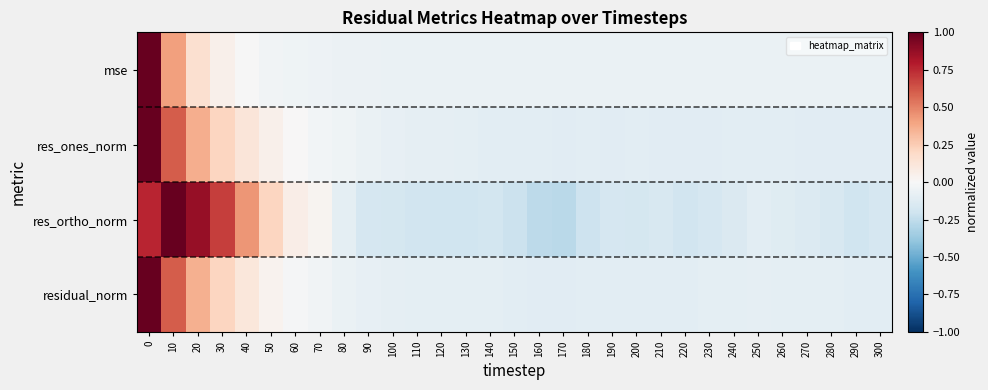

Rank the series at 120 from highest to lowest value.

mse, res_ones_norm, residual_norm, res_ortho_norm